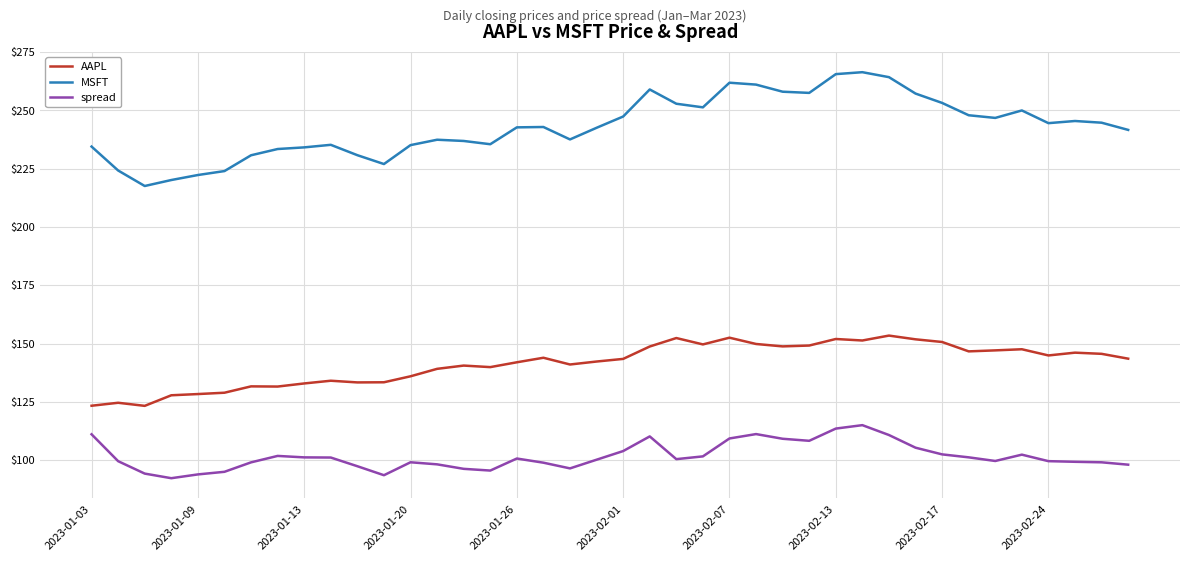

True or false: spread and MSFT cross at least once.

False